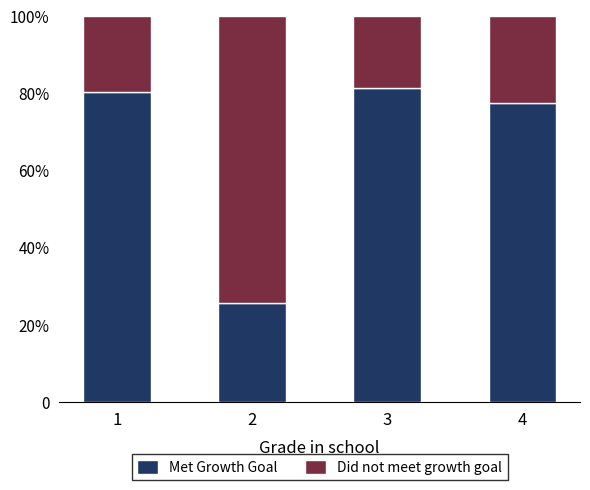

What is the value of the Met Growth Goal bar at the 1st from the left?

80.4